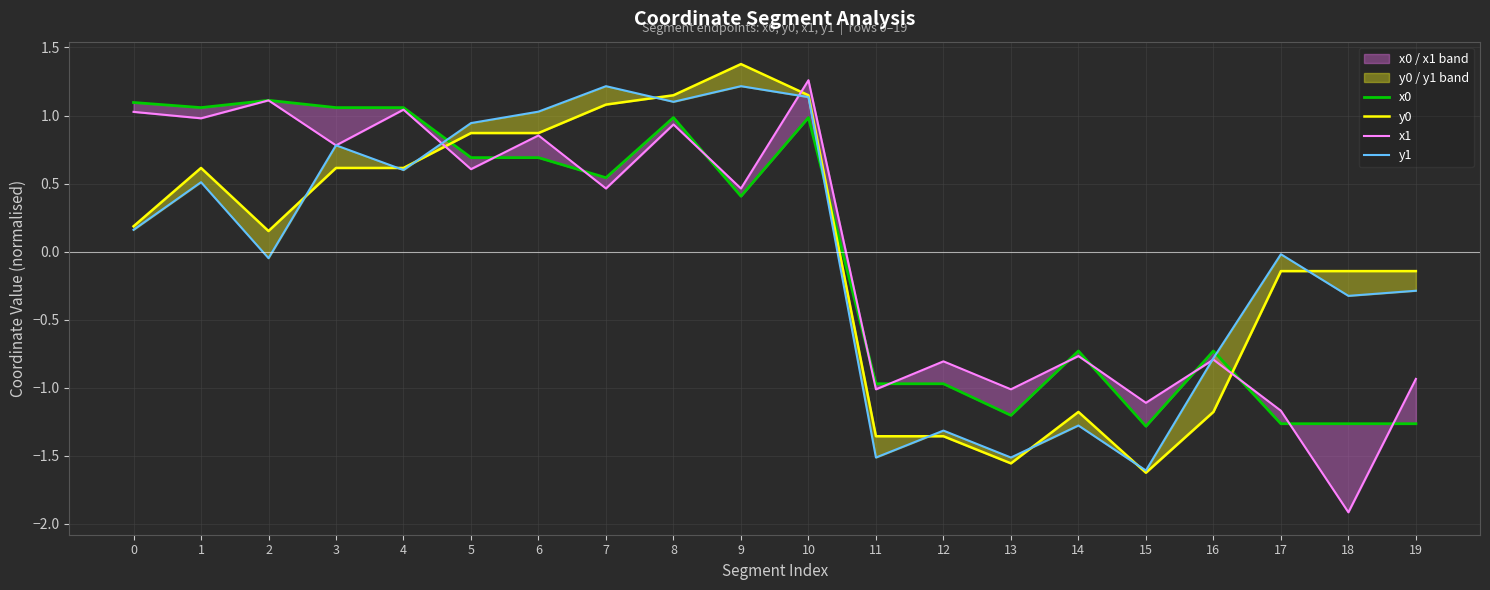

Read the x0 value at 16.

-0.7